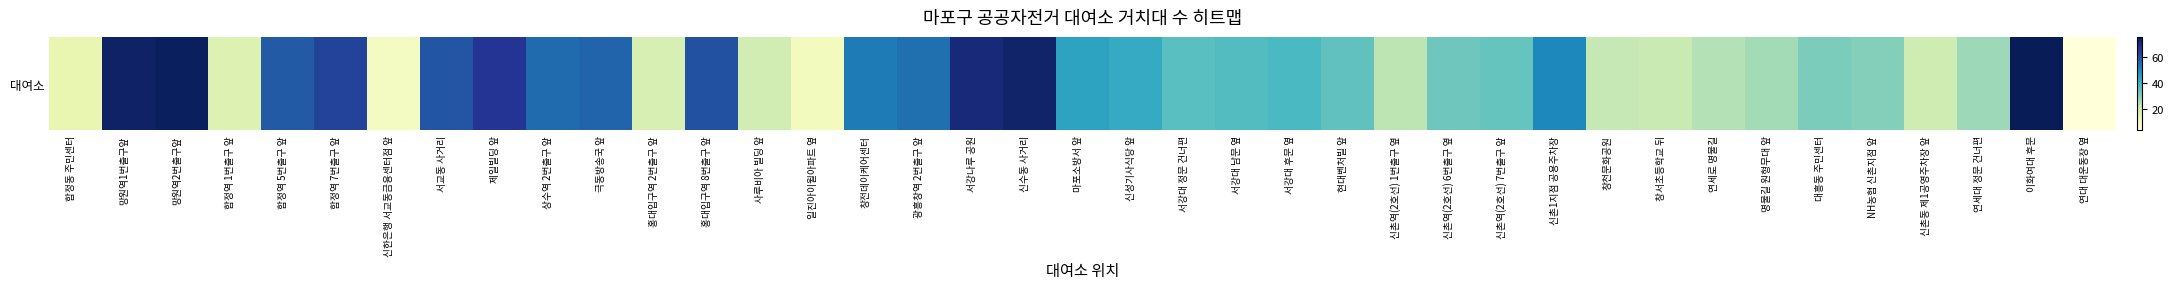

At which category does the chart reach its peak across all series?

이화여대 후문